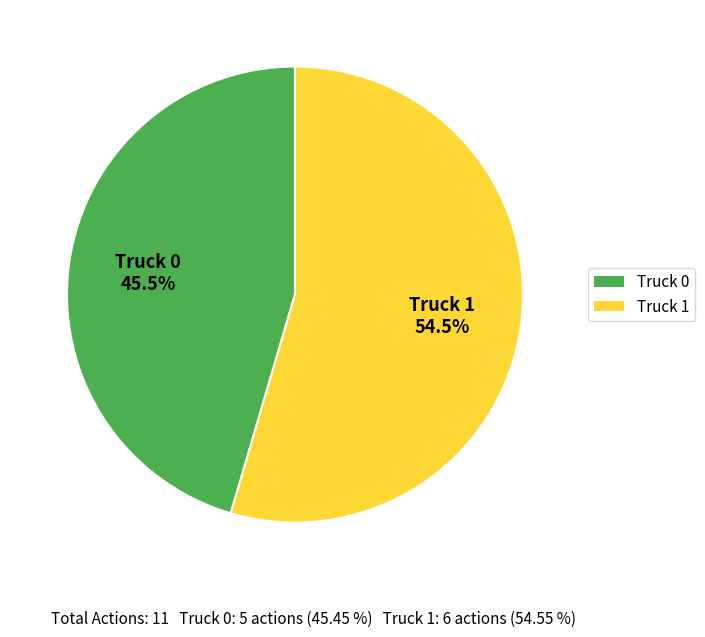

How many segments does this pie chart have?

2